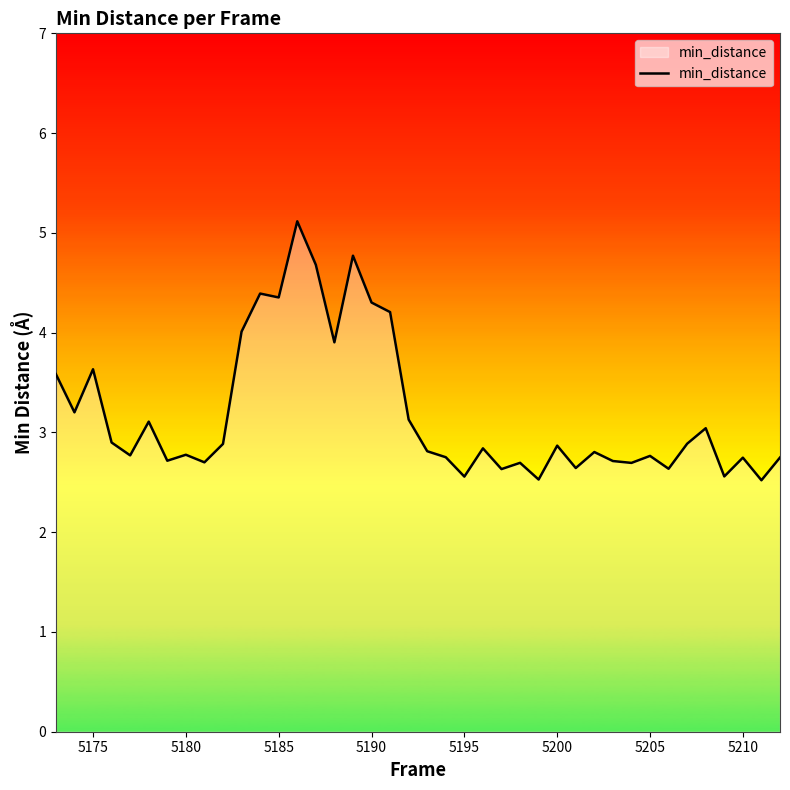

What is the difference between the maximum and minimum values?

2.6